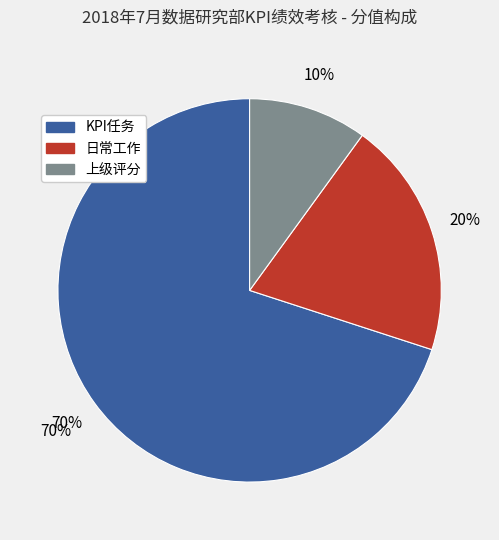

Which slice is the smallest?

上级评分